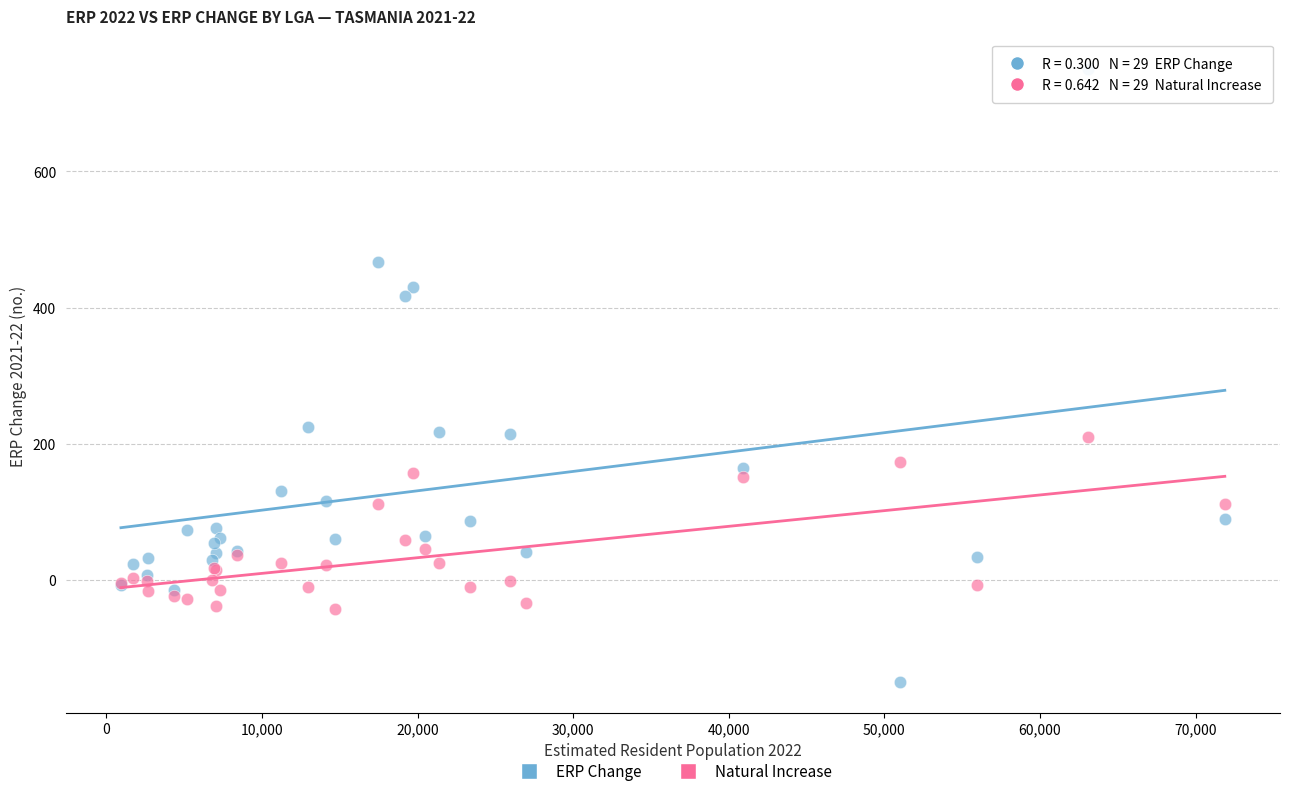

Which series contains the highest Y value?

ERP Change